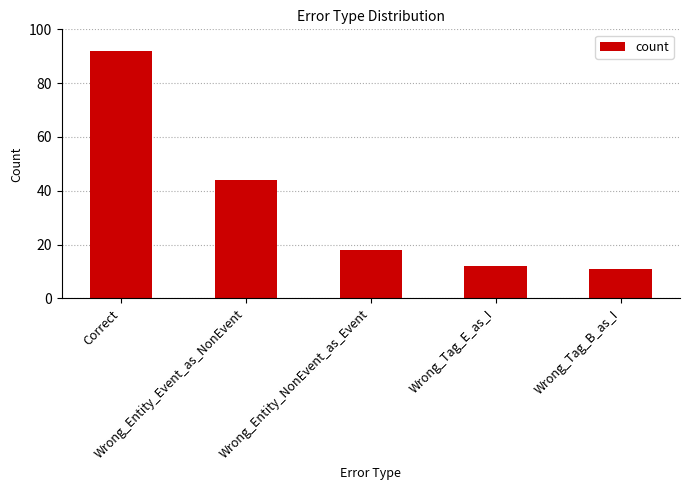

The chart shows a value of 3 at Wrong_Tag_B_as_I. True or false?

False